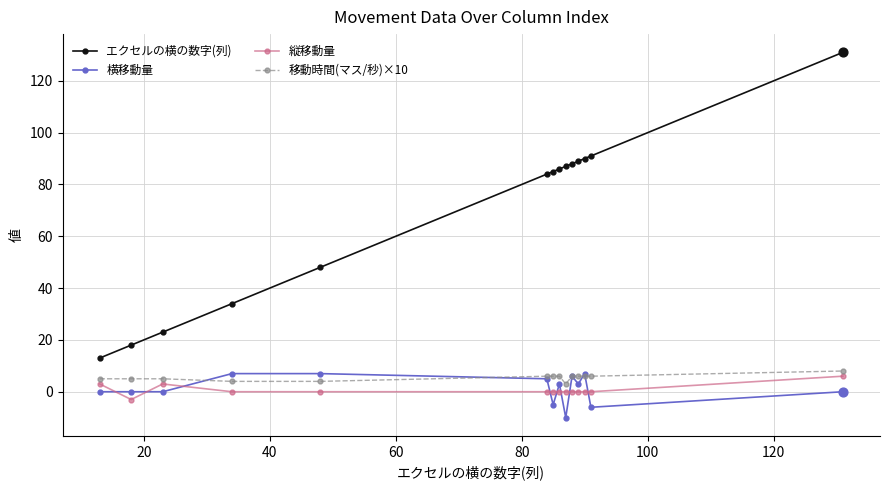

At how many categories does at least one series exceed 114?

1